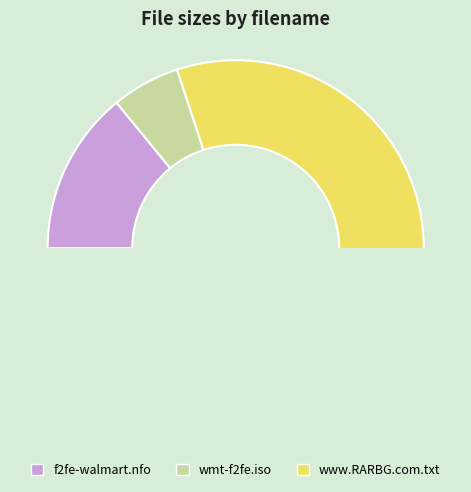

Which category has the smallest portion of the pie?

wmt-f2fe.iso